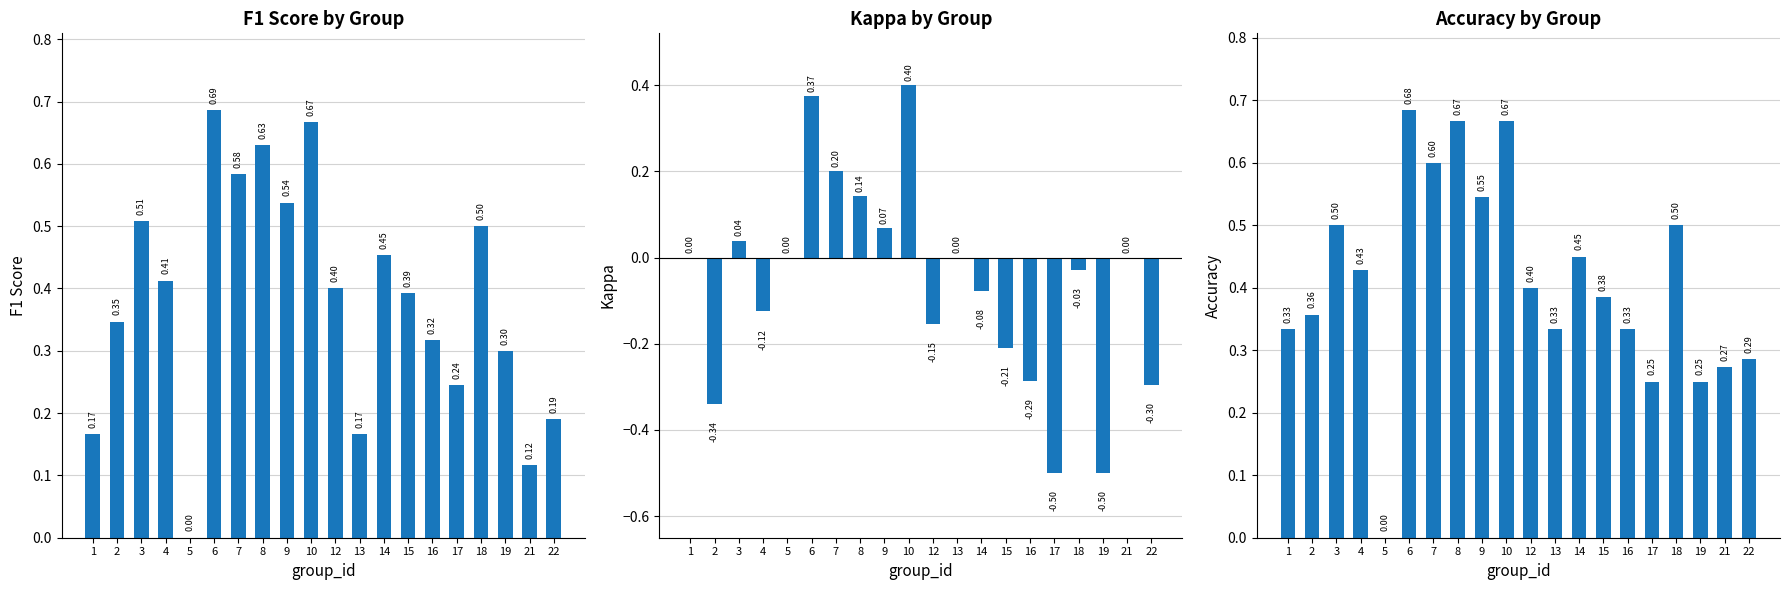

Reading left to right, what are all the values shown in this chart?

f1: 1=0.2	2=0.3	3=0.5	4=0.4	5=0.0	6=0.7	7=0.6	8=0.6	9=0.5	10=0.7	12=0.4	13=0.2	14=0.5	15=0.4	16=0.3	17=0.2	18=0.5	19=0.3	21=0.1	22=0.2
kappa: 1=0.0	2=-0.3	3=0.0	4=-0.1	5=0.0	6=0.4	7=0.2	8=0.1	9=0.1	10=0.4	12=-0.2	13=0.0	14=-0.1	15=-0.2	16=-0.3	17=-0.5	18=-0.0	19=-0.5	21=0.0	22=-0.3
accuracy: 1=0.3	2=0.4	3=0.5	4=0.4	5=0.0	6=0.7	7=0.6	8=0.7	9=0.5	10=0.7	12=0.4	13=0.3	14=0.5	15=0.4	16=0.3	17=0.2	18=0.5	19=0.2	21=0.3	22=0.3